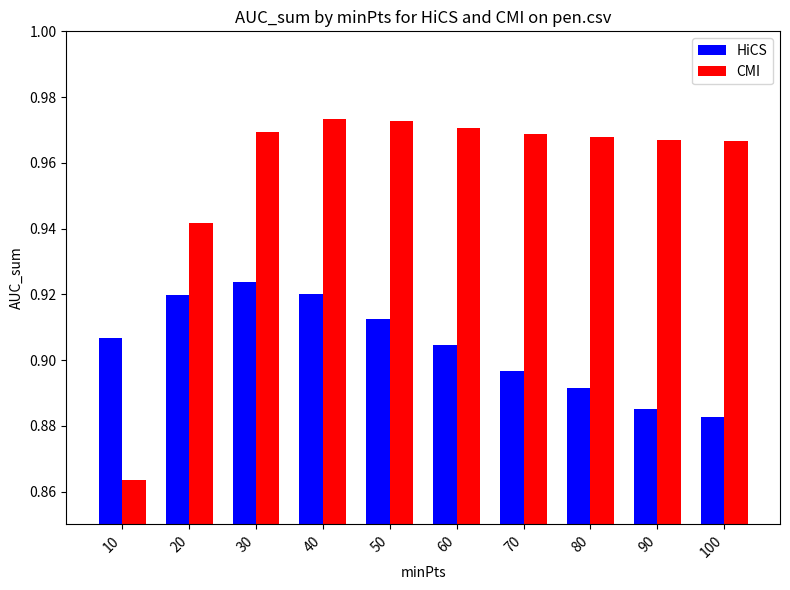

Which series has the largest range (max minus min)?

CMI